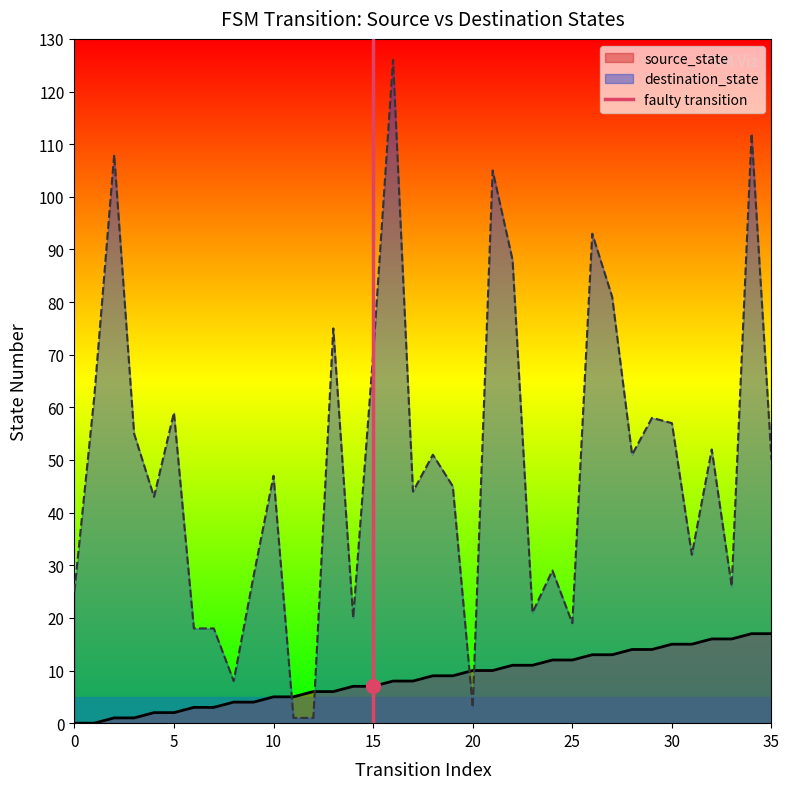

How many times do source_state and destination_state cross each other?

4